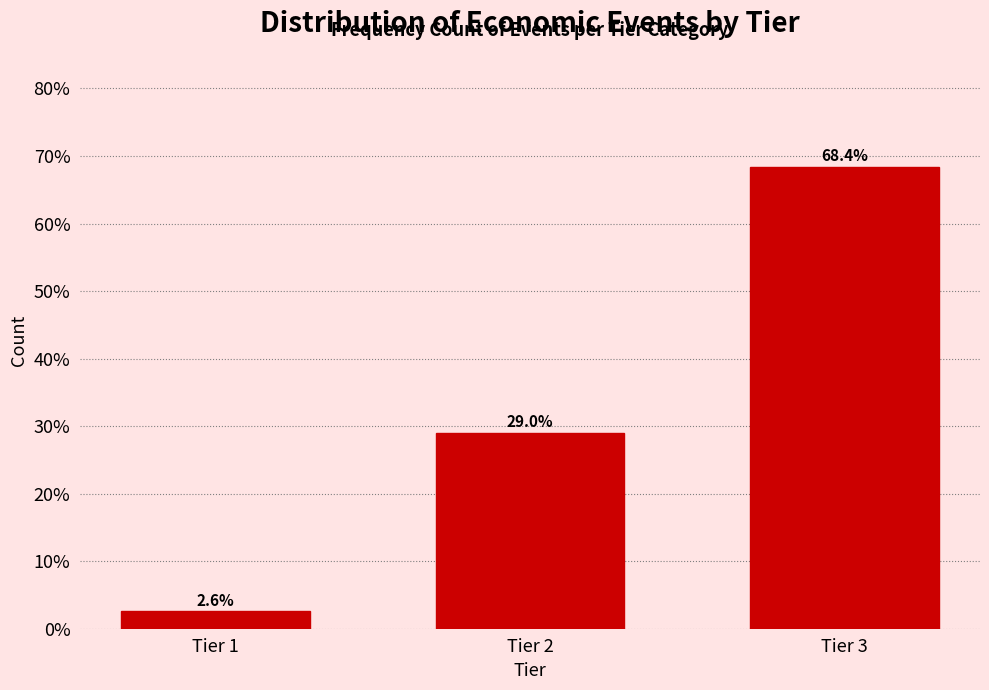

Reading left to right, what are all the values shown in this chart?

Tier 1=2.6	Tier 2=29.0	Tier 3=68.4